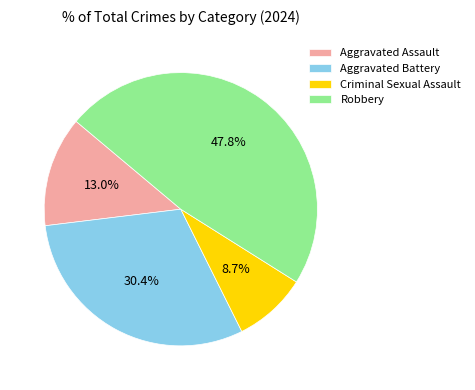

The Aggravated Assault slice represents 13% of the pie. True or false?

True